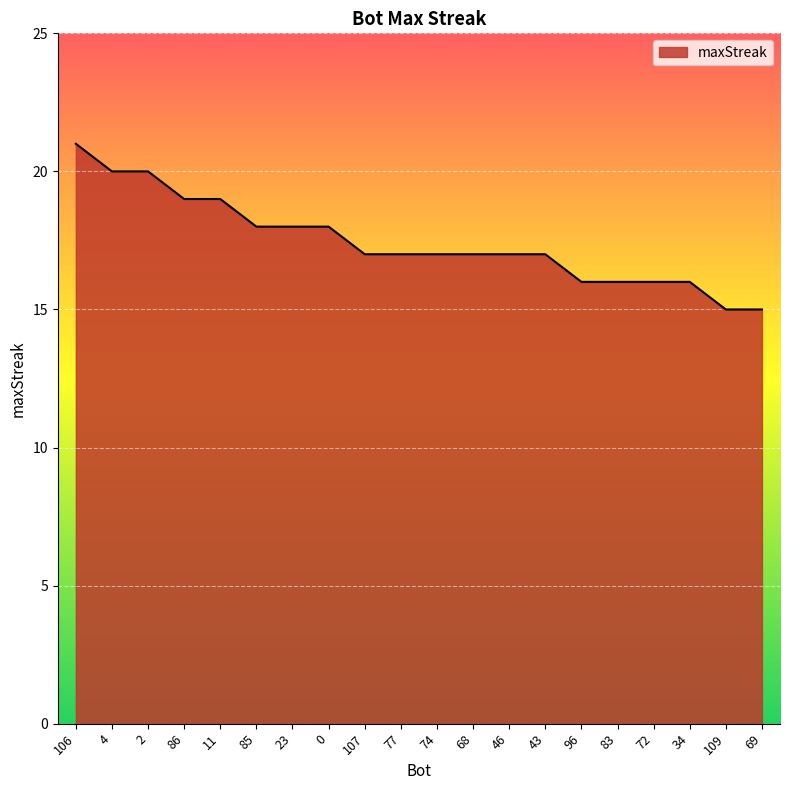

Where does the data first go above 17?

106